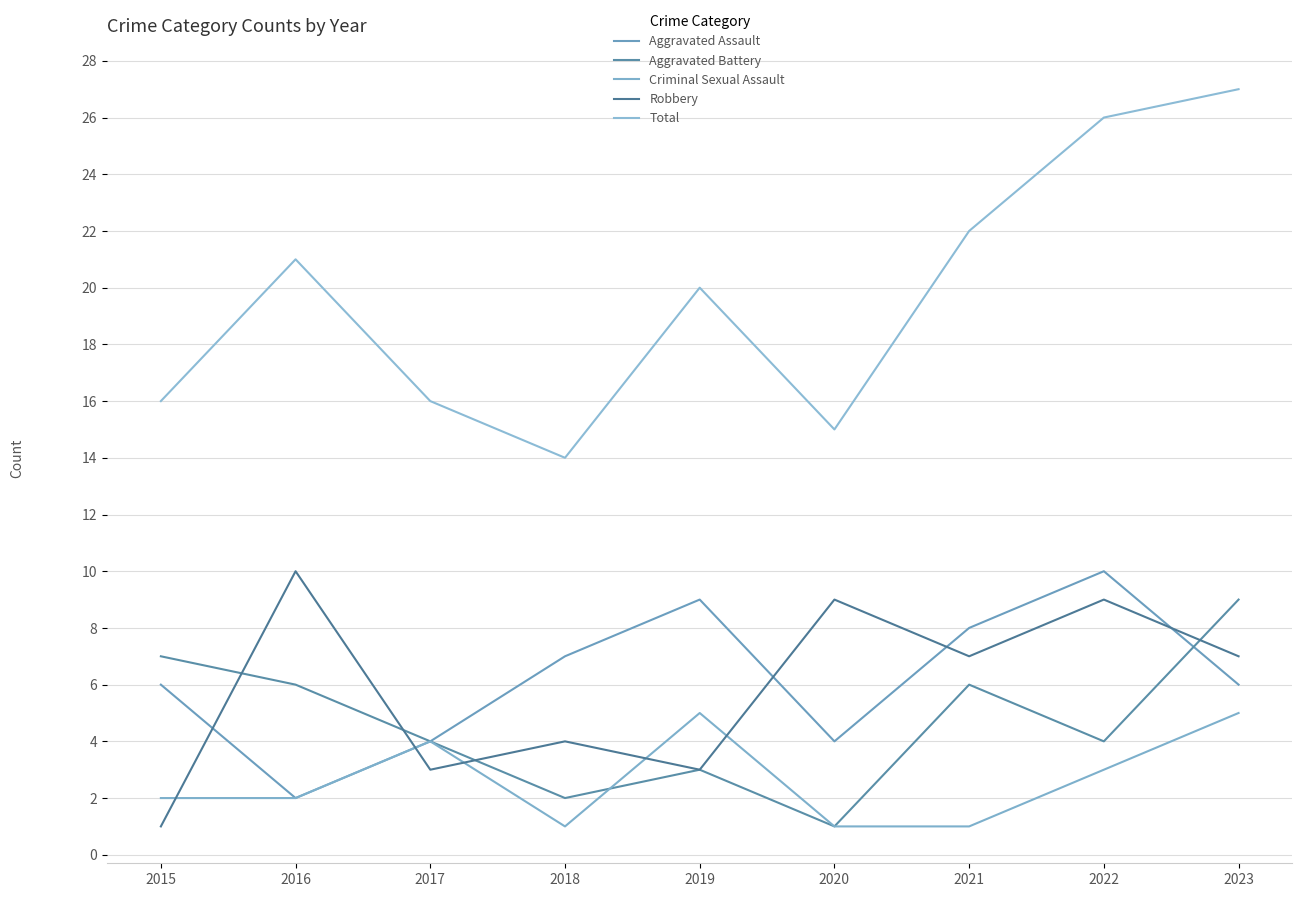

Which series has the widest spread of values?

Total